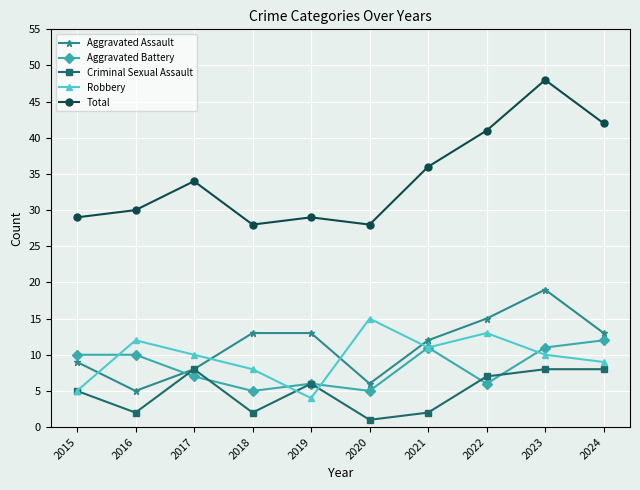

What is the value of the Aggravated Assault point at the 4th from the left?

13